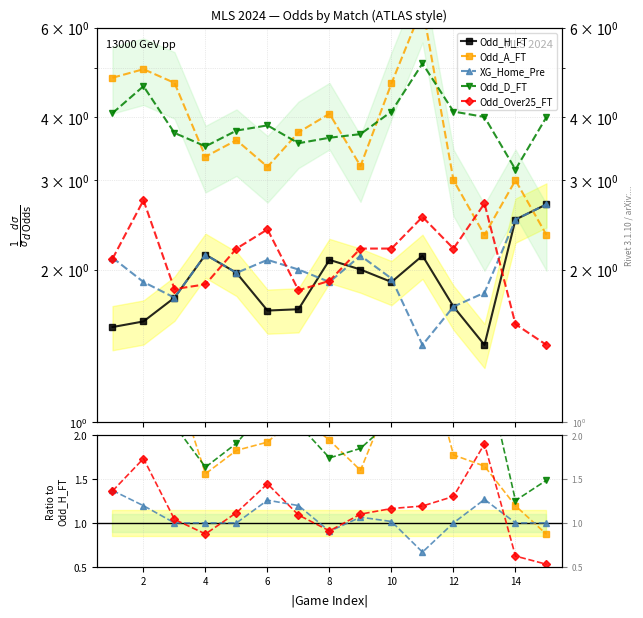

What is the lowest value of the XG_Home_Pre series?

0.7